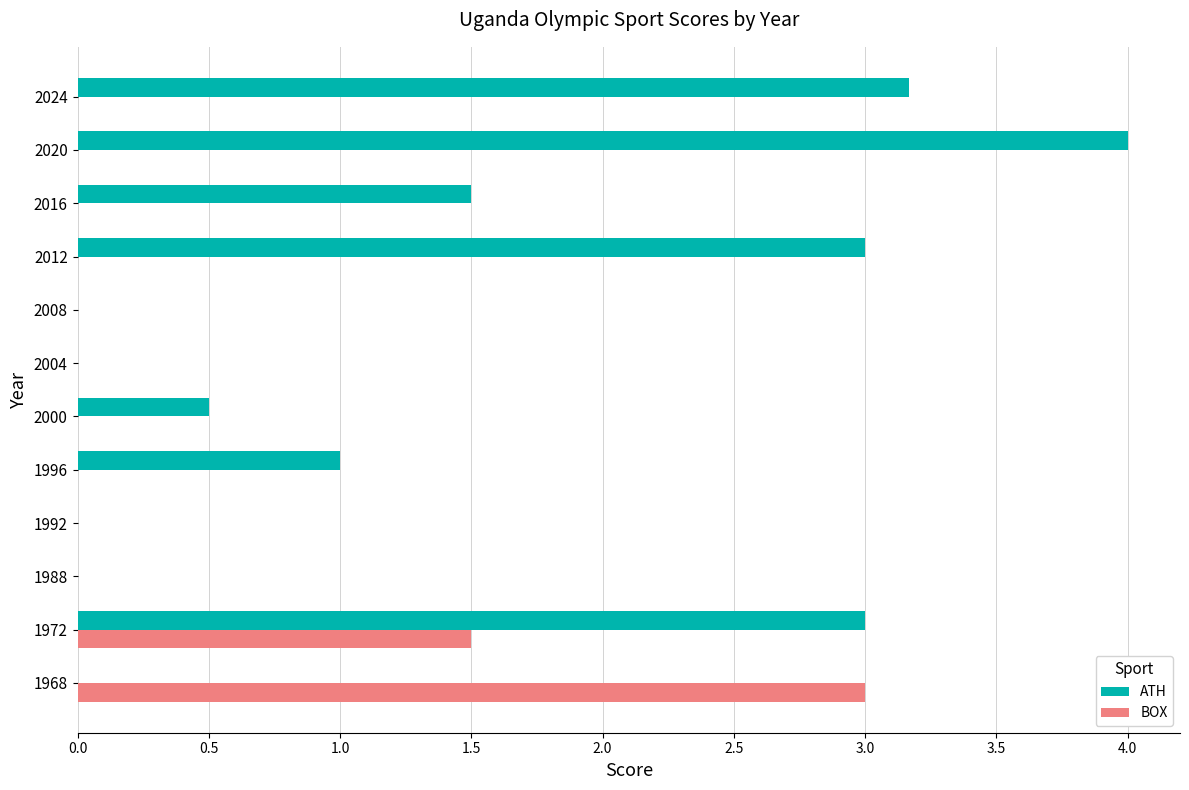

Between 2008 and 2020, which series saw the biggest shift?

ATH